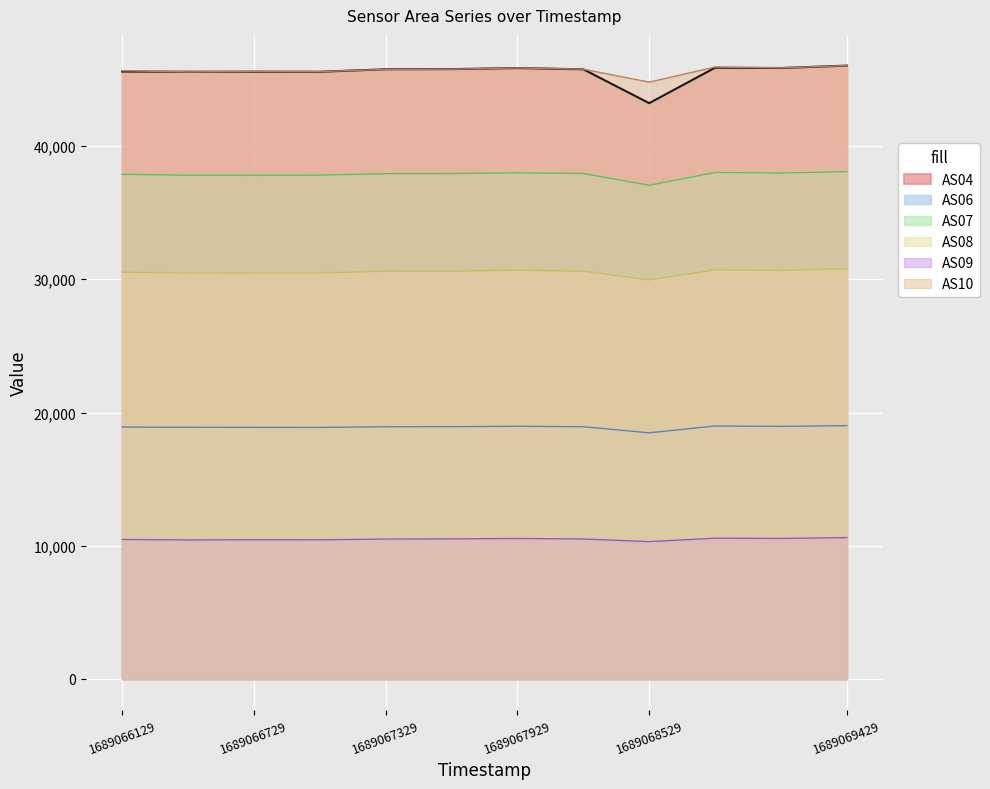

Is it true that AS04 equals 69035 at 1689066129?

False